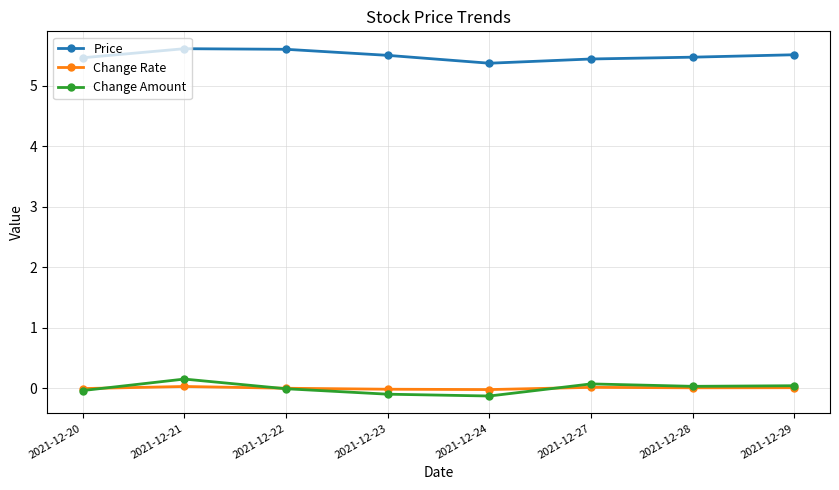

What value does the Price series have at 2021-12-24?

5.4